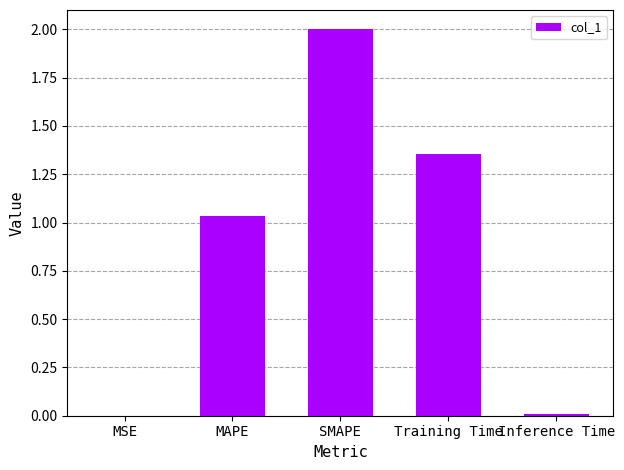

The value at SMAPE is 3.3. True or false?

False